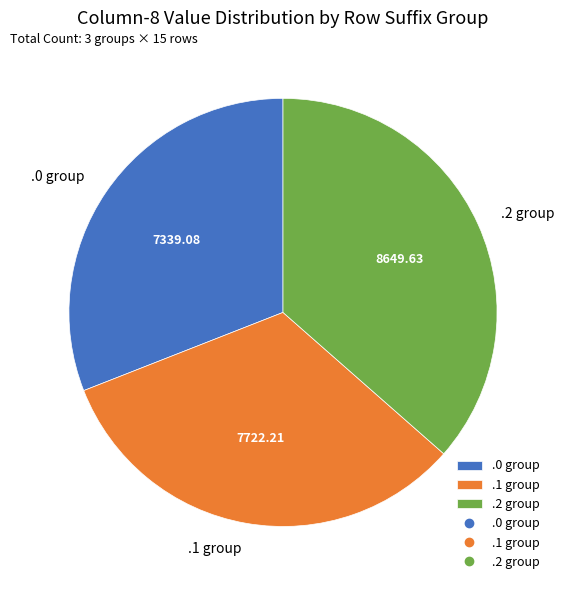

Which has a higher value, .0 group or .2 group?

.2 group